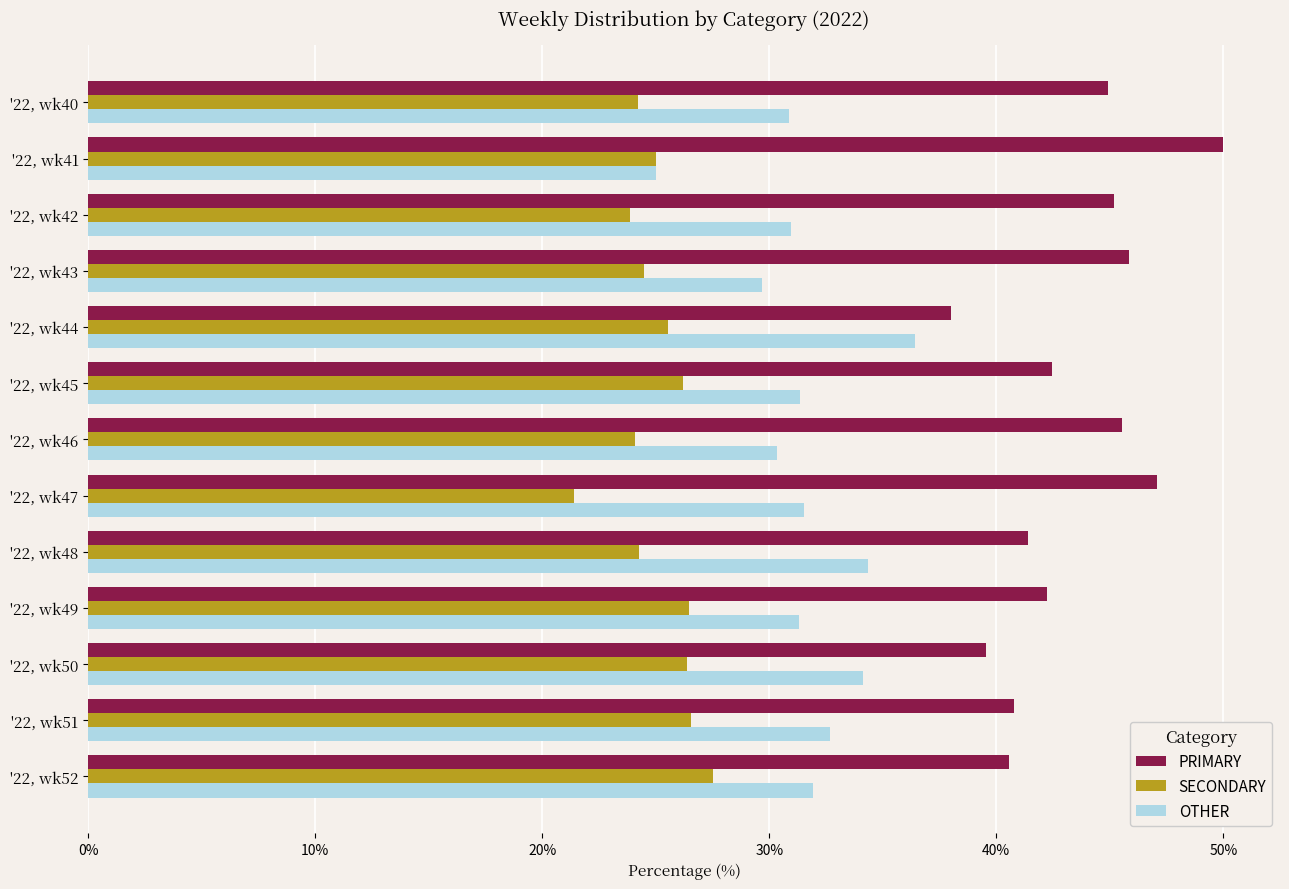

What is the spread (max minus min) of values at '22, wk43?

21.4